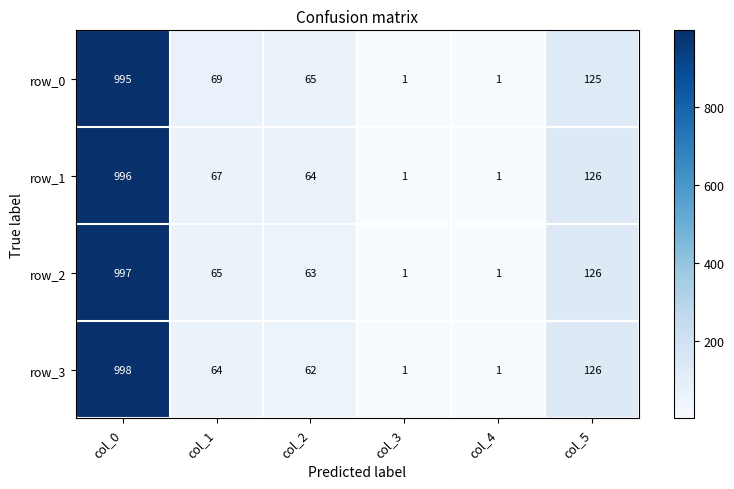

What is the minimum value shown in the chart?

1